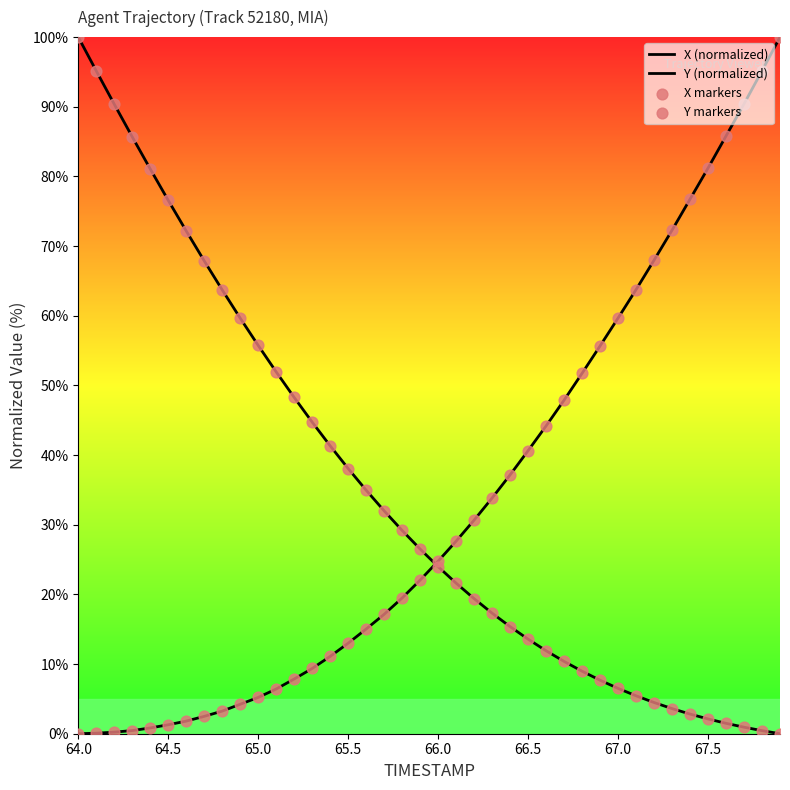

How many lines are shown in the chart?

2